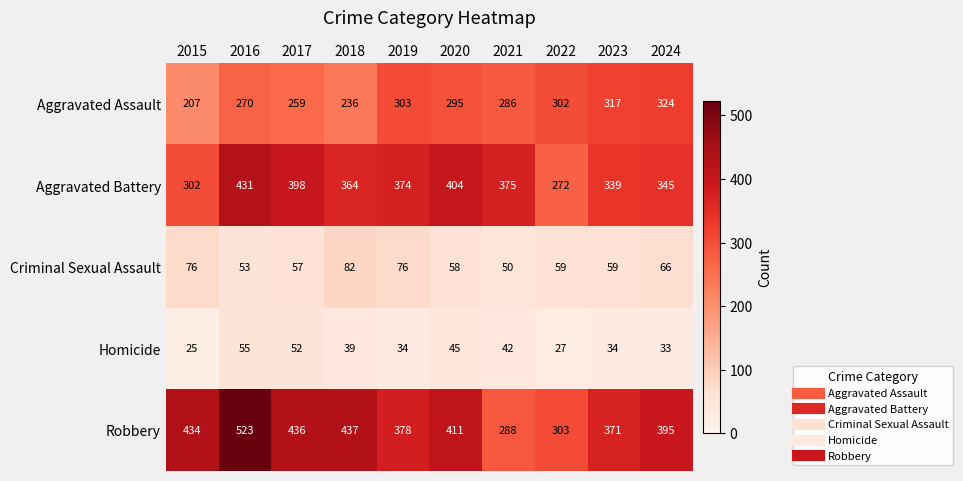

Which series has the largest range (max minus min)?

Robbery